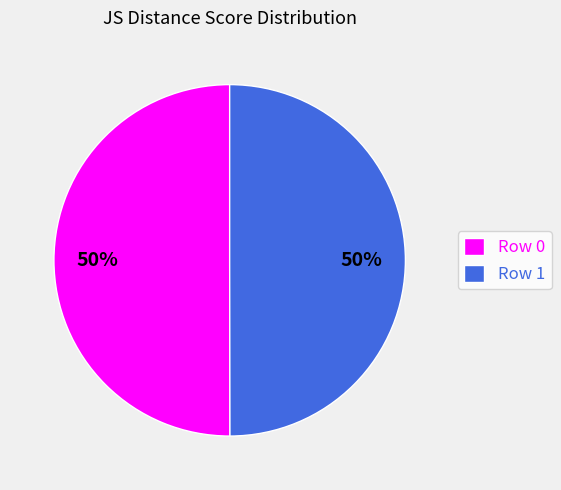

What percentage is the Row 1 slice, to the nearest percent?

50%